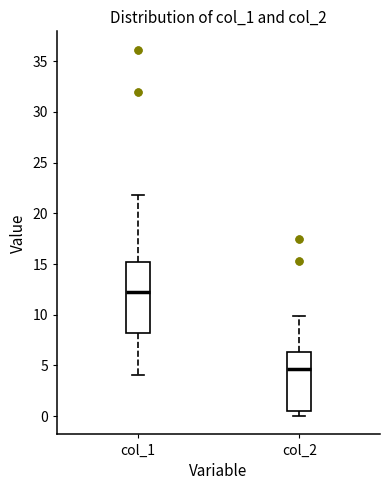

Reading left to right, read every box against the y-axis: the position of its median line, the range the box covers, and the ends of its whiskers. The values are not printed on the chart, so give them approximately, as read against the axis.

col_1: median 12.0, box 8.0 to 15.0, whiskers 4.0 to 22.0
col_2: median 4.5, box 0.5 to 6.5, whiskers 0.0 to 10.0